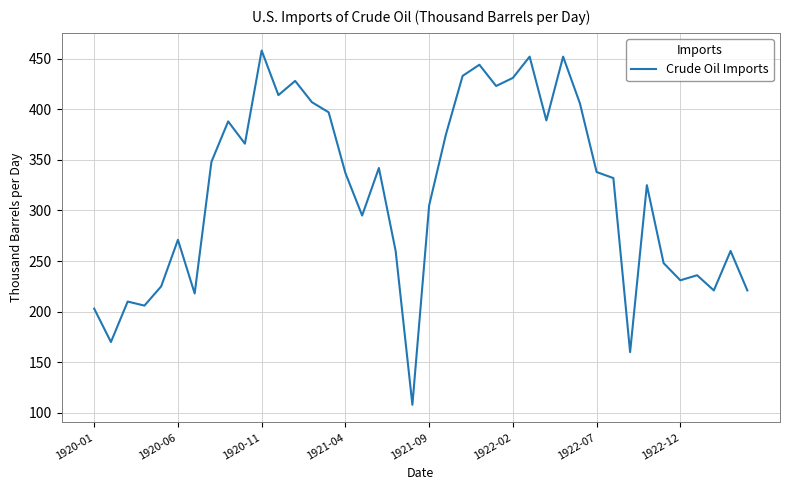

Is this an area chart (filled region under the line)?

No